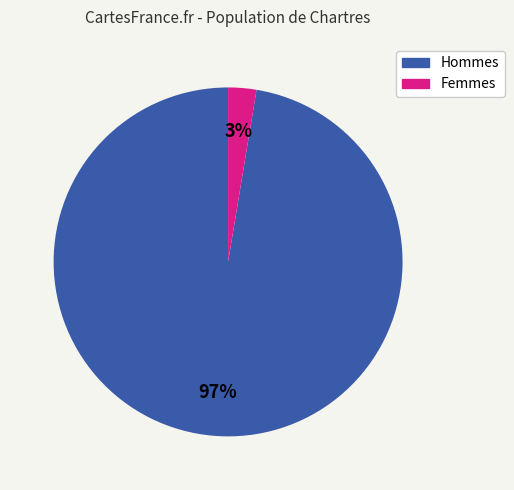

Count the number of slices in the pie.

2